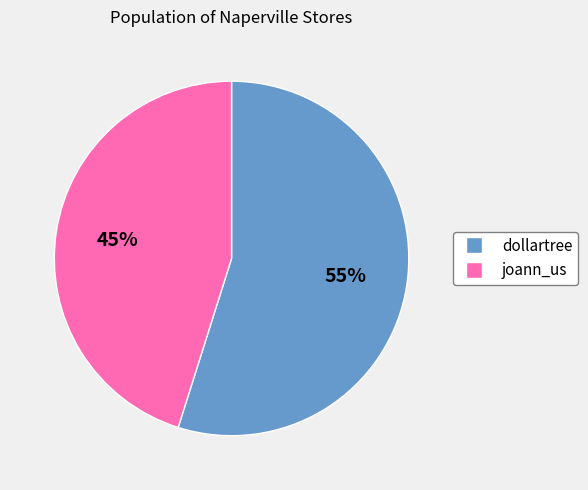

How many segments does this pie chart have?

2